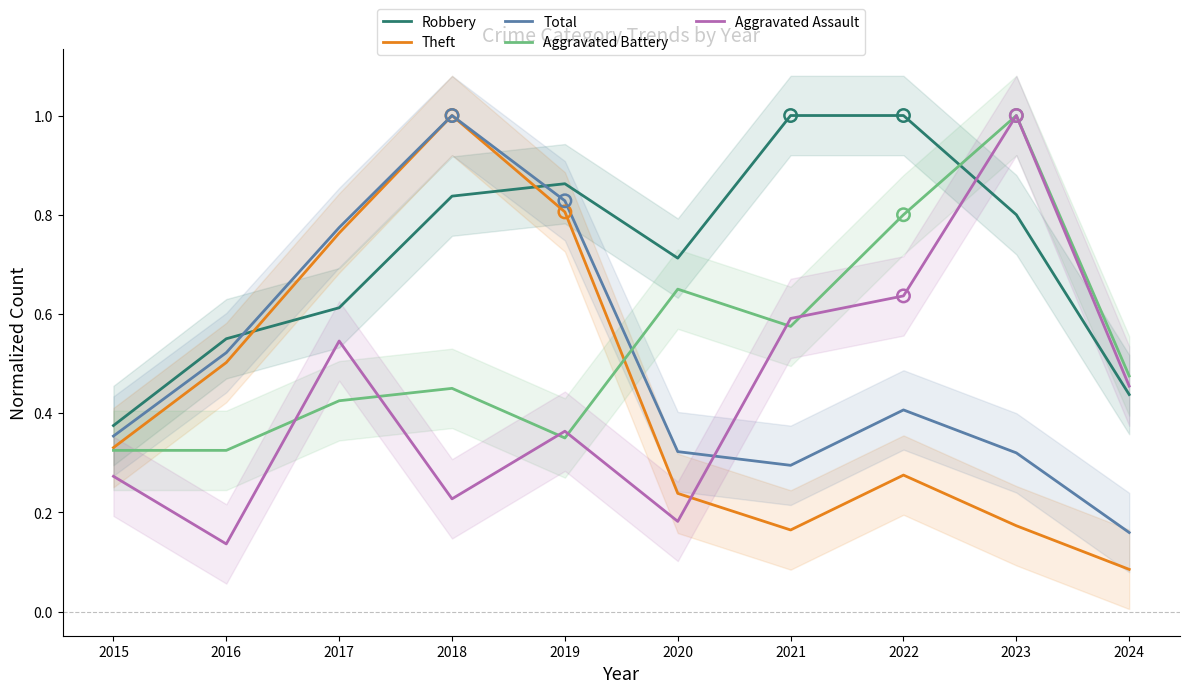

Which series has the largest total across all categories?

Robbery